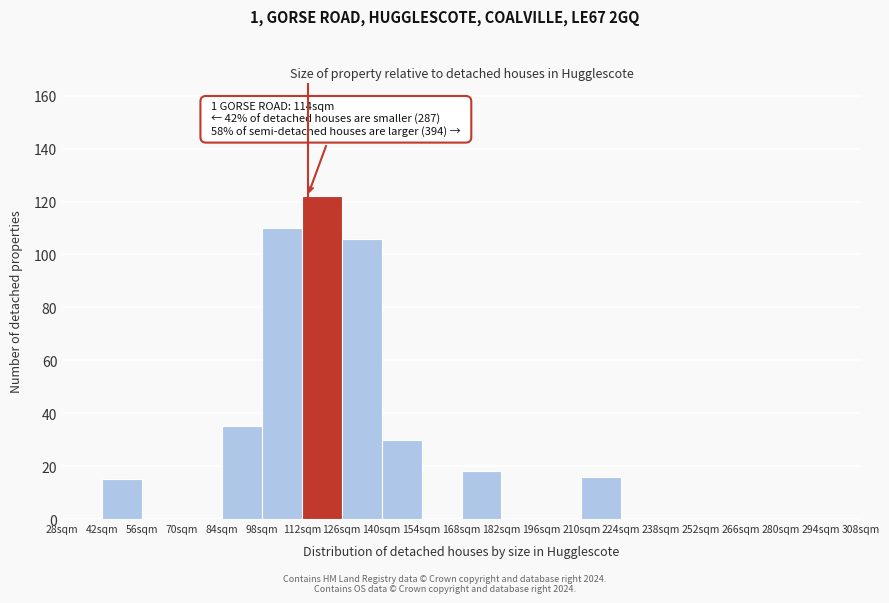

Over which range of the x-axis is the bar tallest?

112 to 126